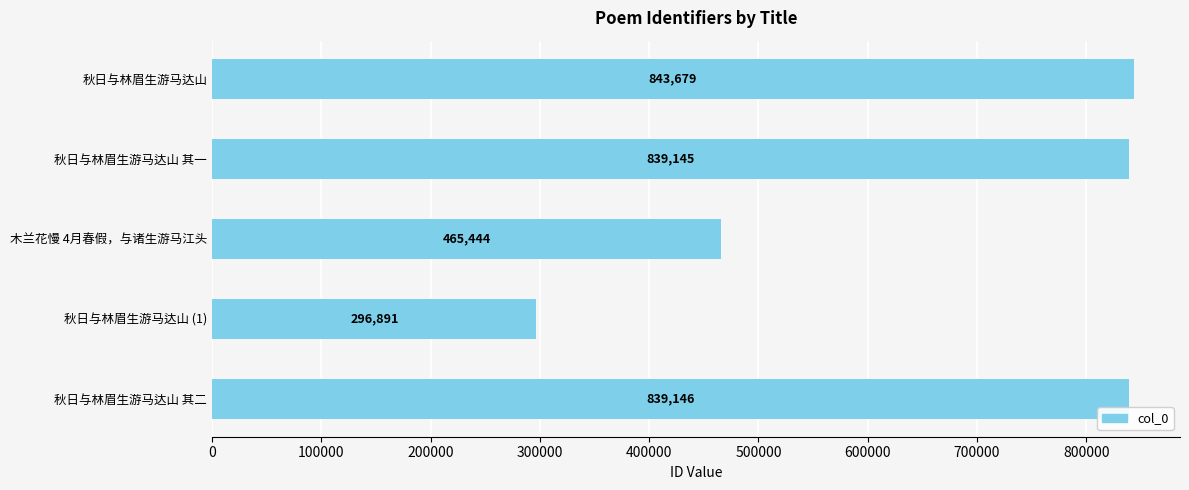

Reading bottom to top, extract all data points from this chart.

839146	296891	465444	839145	843679